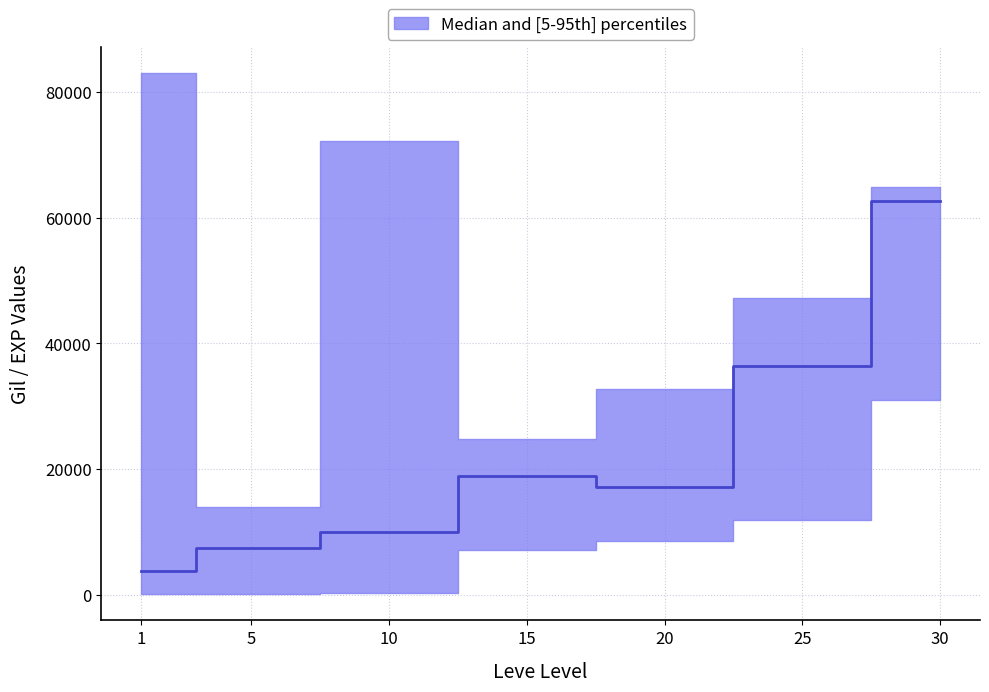

What is the value of the upper point at the 1st from the left?

83000